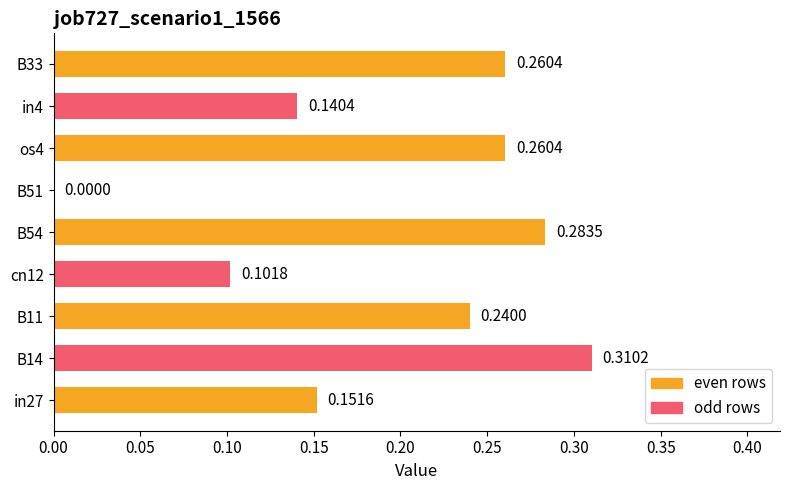

What is the sum of all values?

1.7